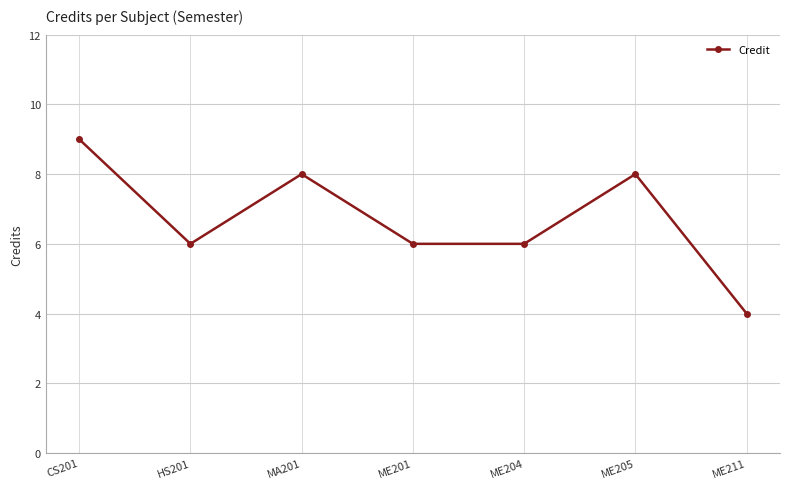

At which label does the data first exceed 6?

CS201